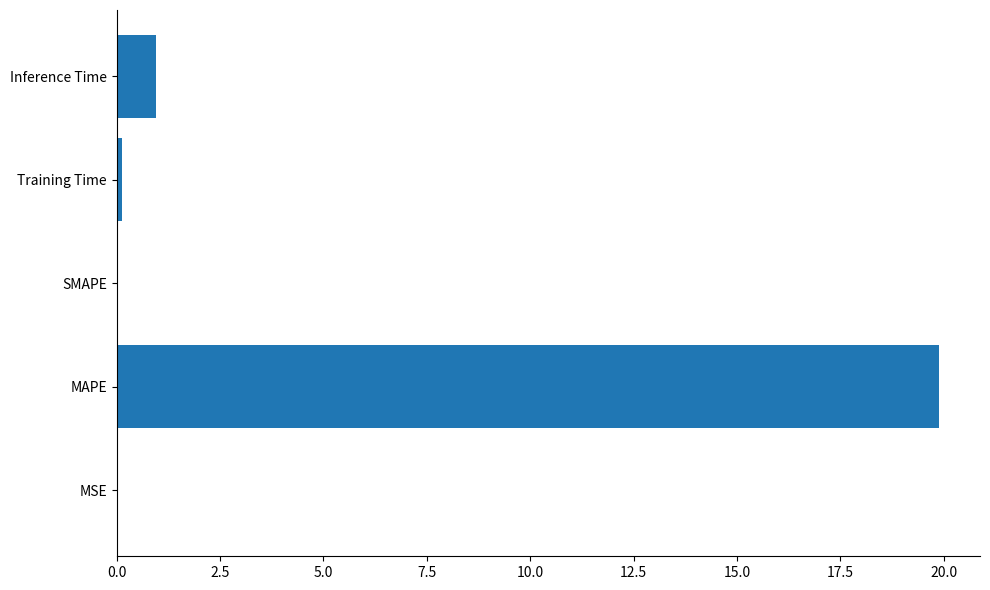

Does the chart contain stacked bars?

No